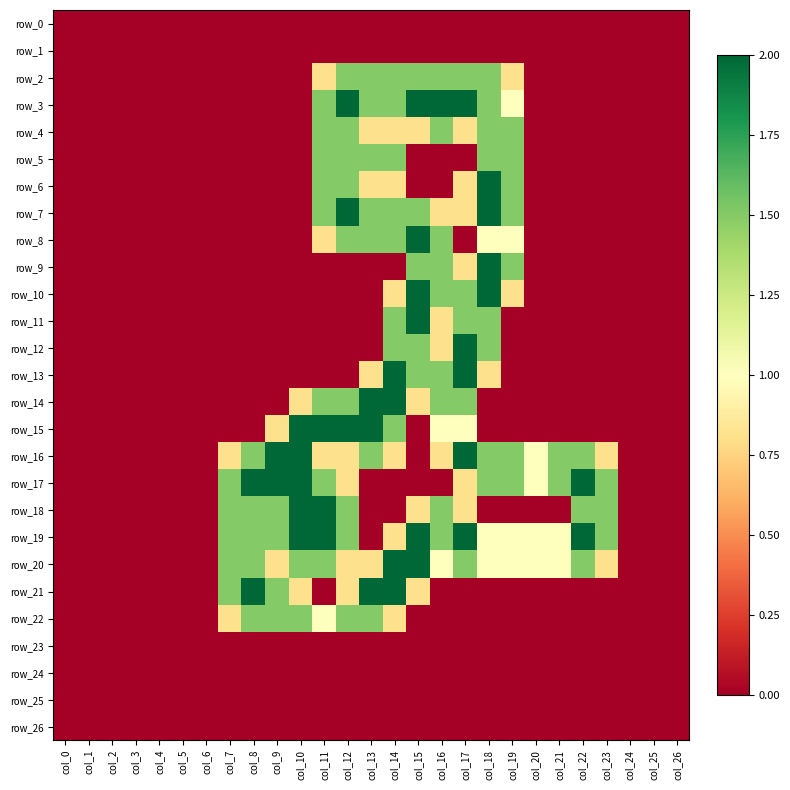

Is it true that row_20 equals -0.8 at col_6?

False